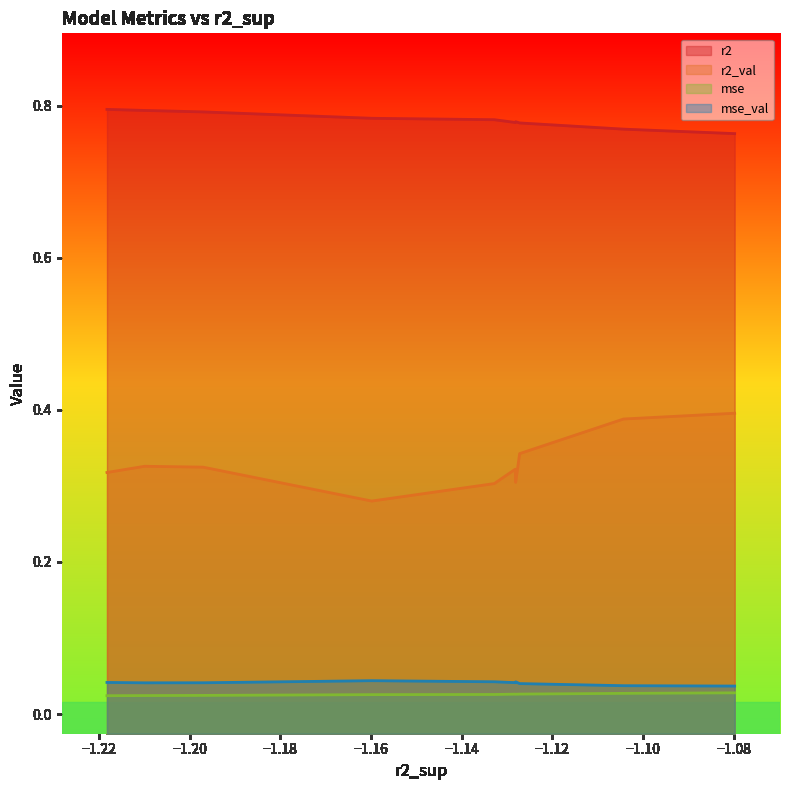

True or false: mse_val and r2 intersect in this chart.

False